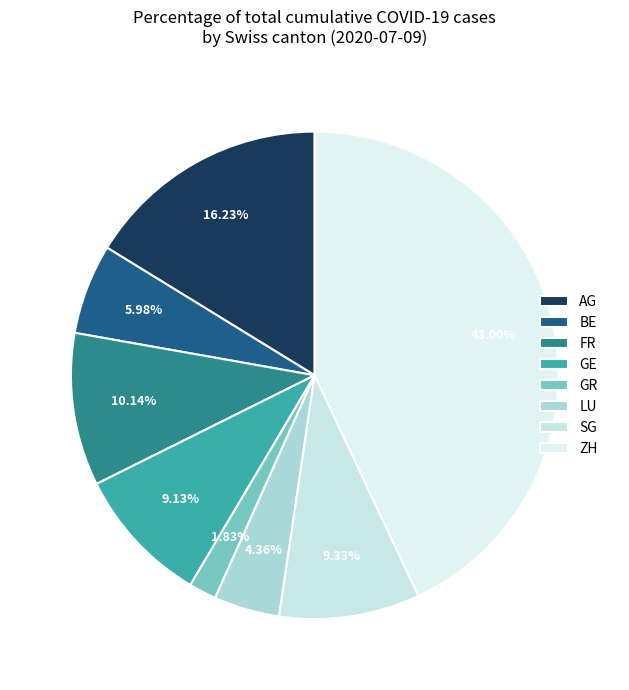

To the nearest percent, what is the difference between the LU and SG slice percentages?

5%